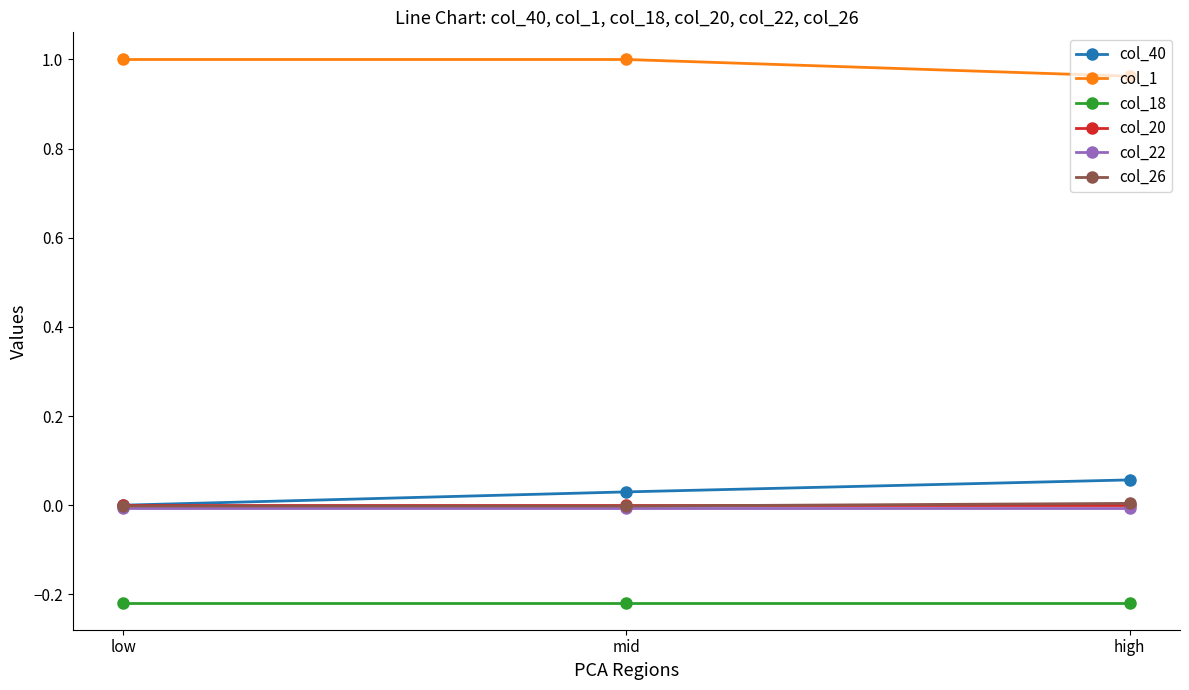

Which series has the largest total across all categories?

col_1